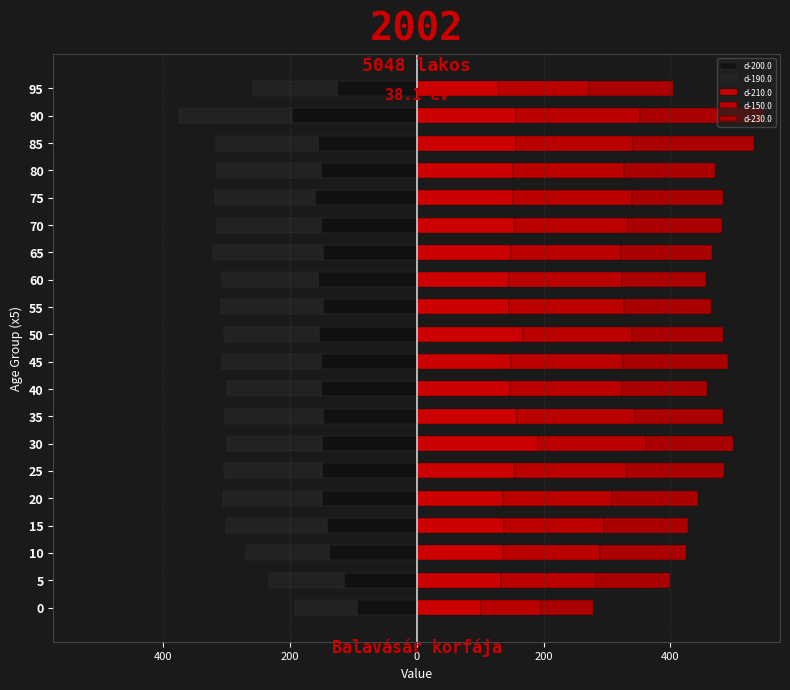

How many values in the d-150.0 series exceed 176?

10